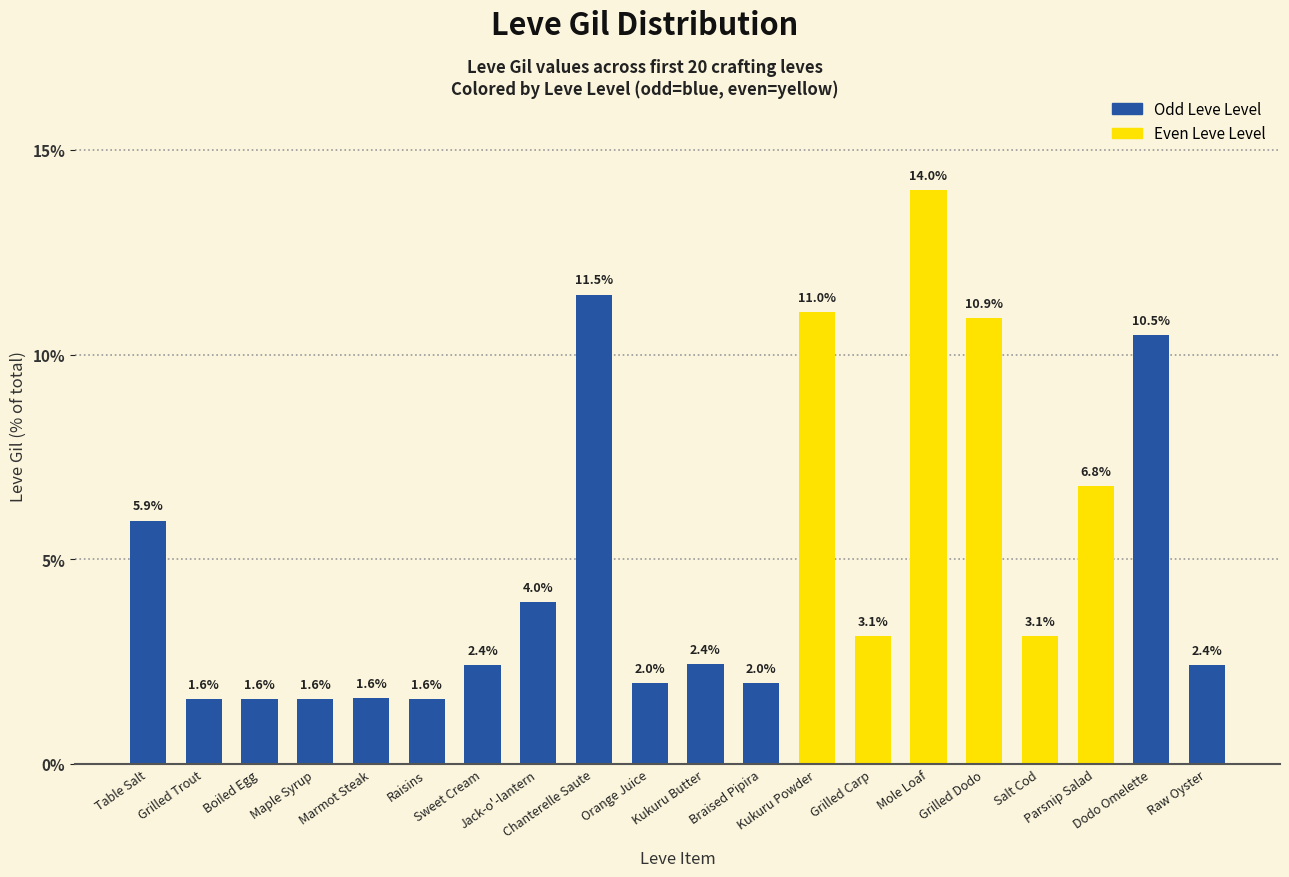

What is the sum of all values?

100.0